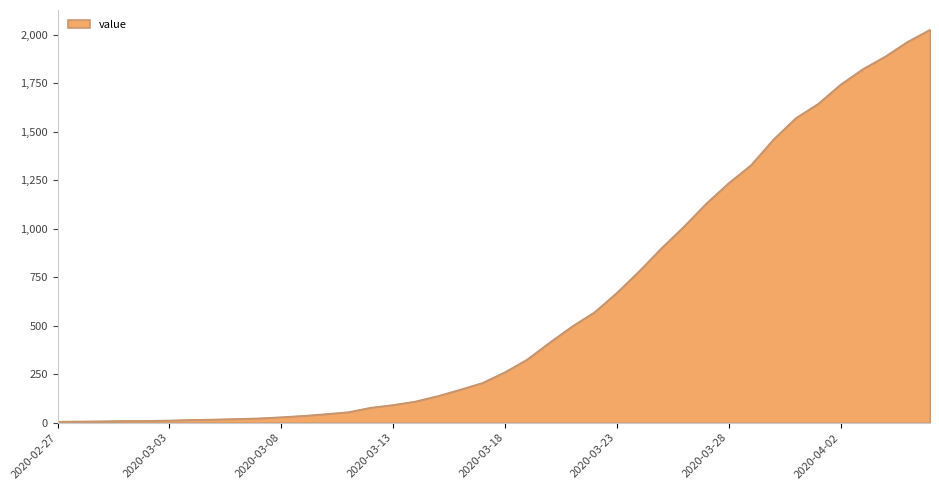

What is the maximum value shown in the chart?

2027